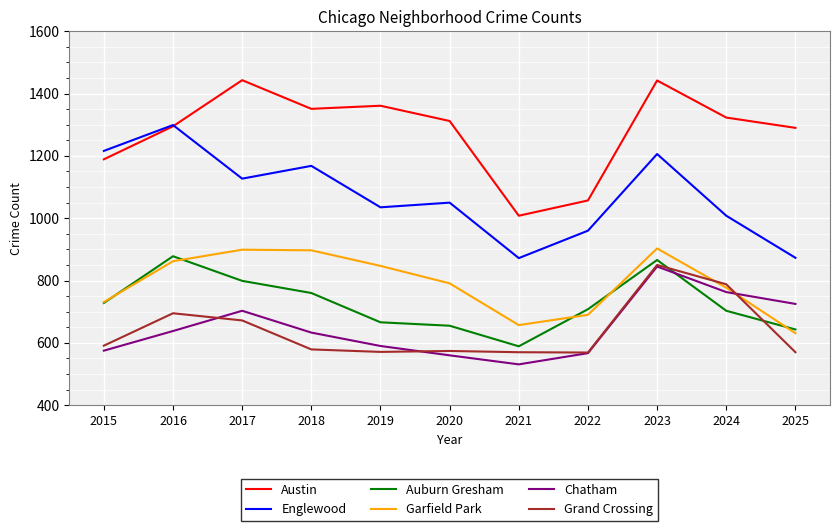

The value of Austin at 2016 is 1295. True or false?

True